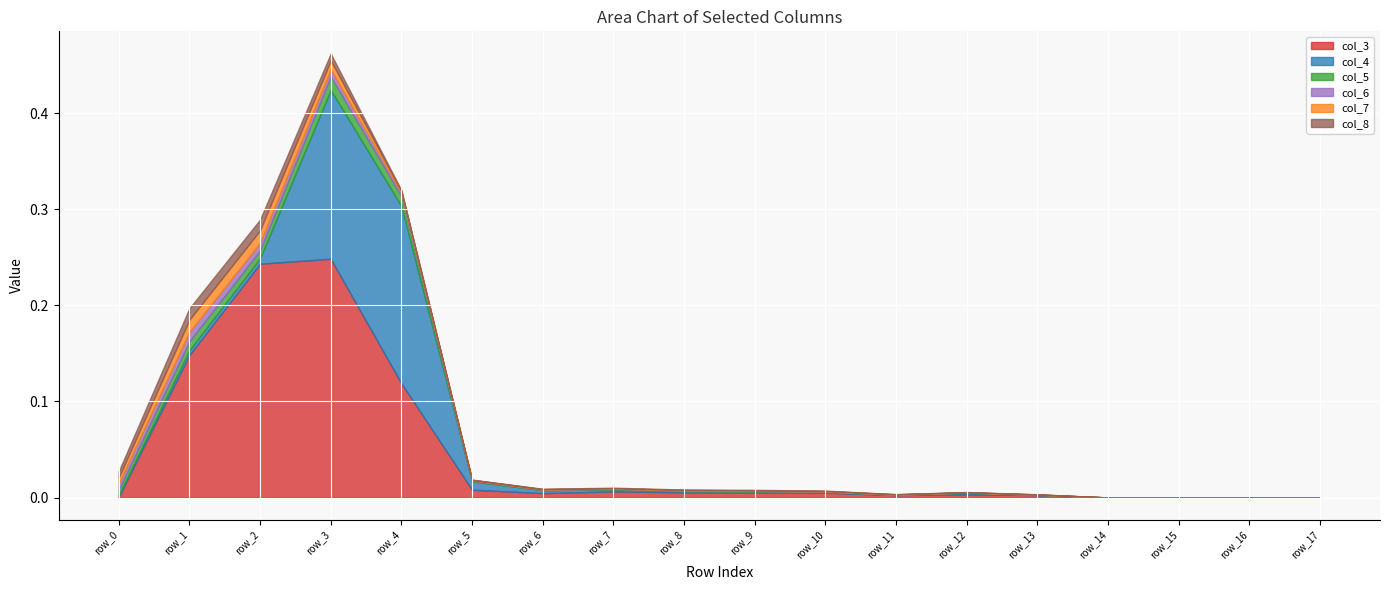

Rank the series at row_7 from highest to lowest value.

col_3, col_4, col_8, col_7, col_5, col_6